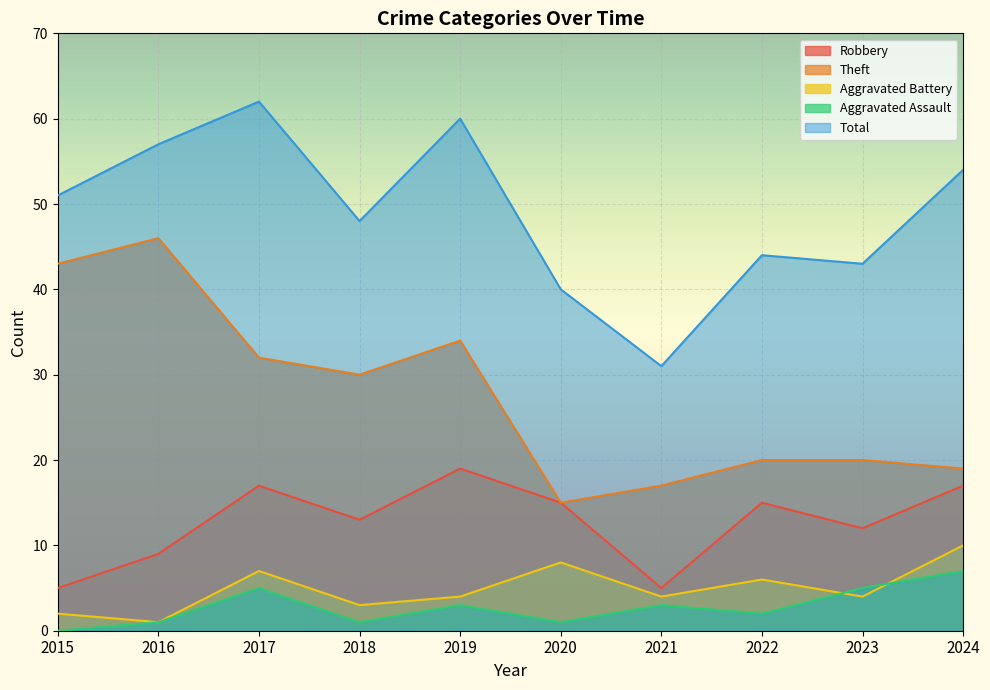

Rank the series by their maximum value, from lowest to highest.

Aggravated Assault, Aggravated Battery, Robbery, Theft, Total